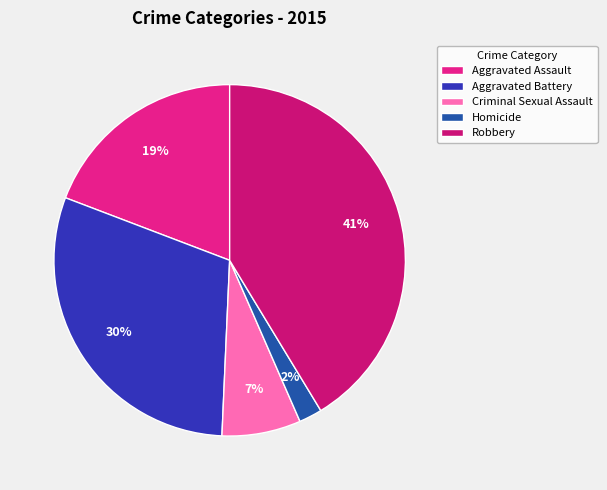

To the nearest percent, what is the combined percentage of Aggravated Battery and Homicide?

32%